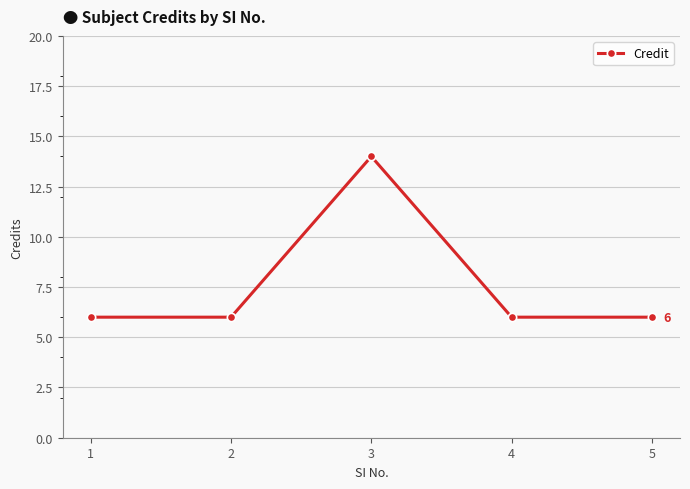

Between 3 and 1, which is larger?

3